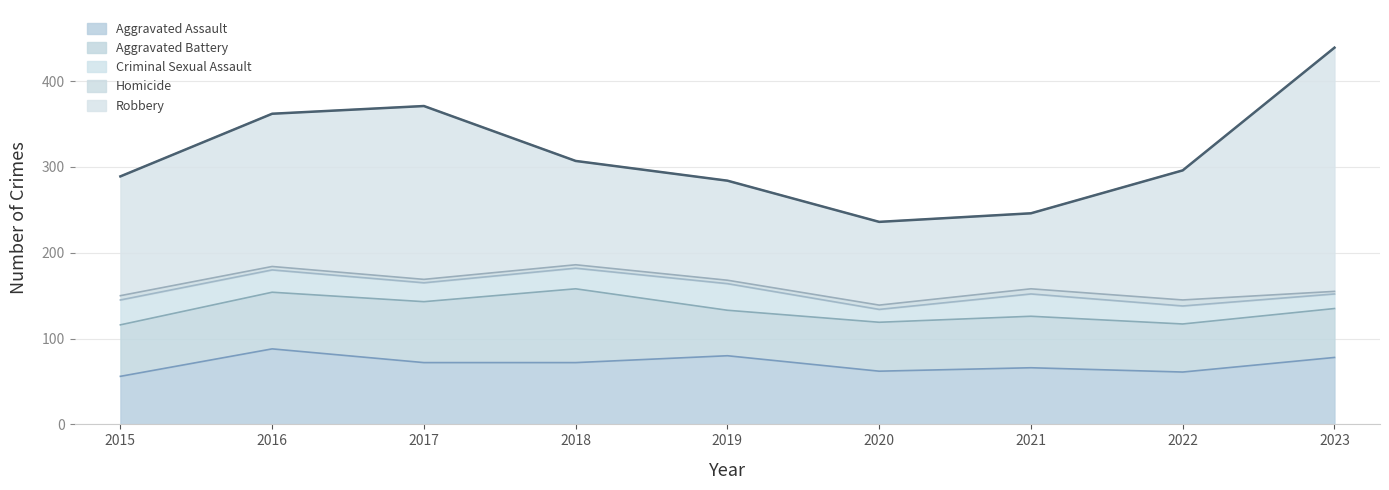

What is the highest value of the Homicide series?

7